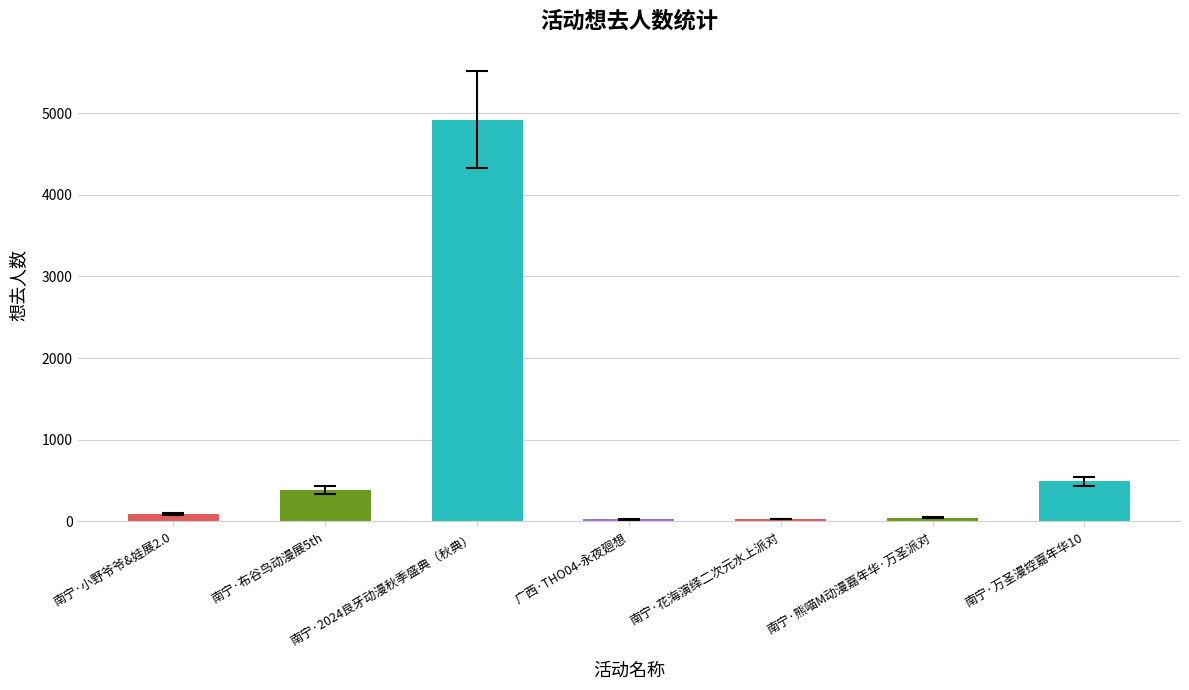

What is the difference between the second highest and minimum values?

464